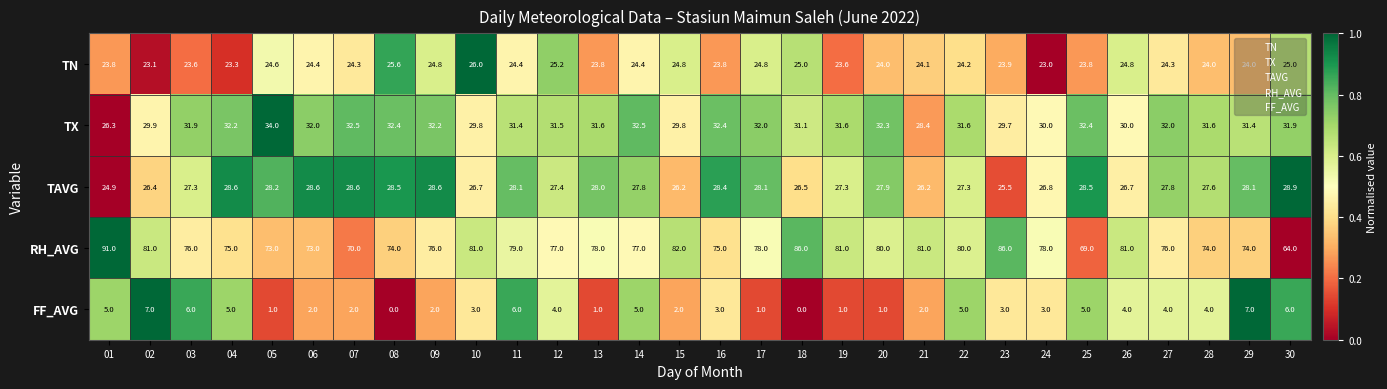

Read the FF_AVG value at 09.

2.0